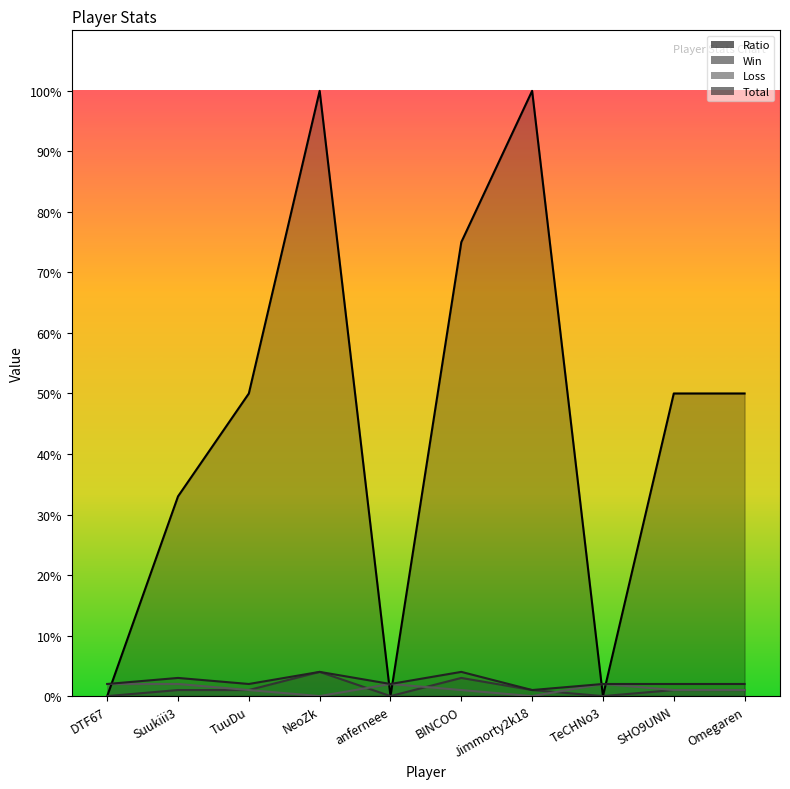

How many intersections are there between Win and Loss?

3